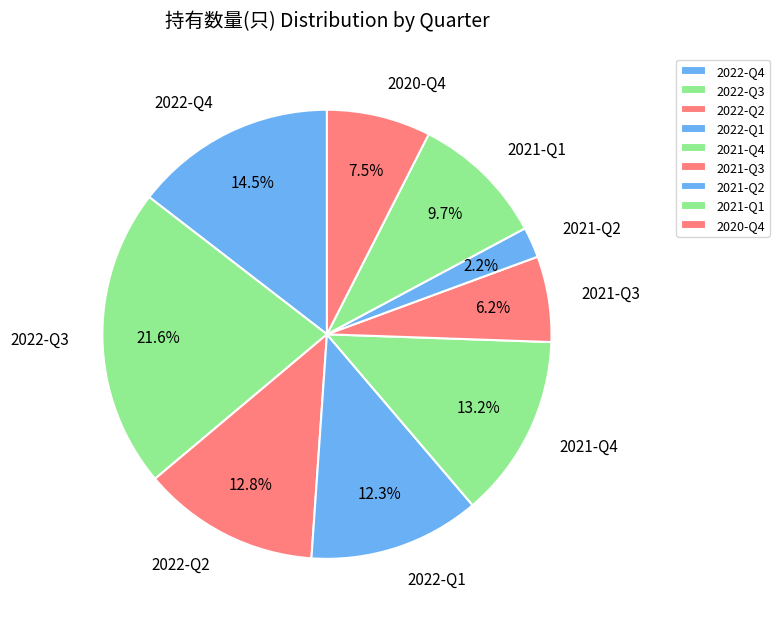

To the nearest percent, what is the combined percentage of 2021-Q4 and 2020-Q4?

21%